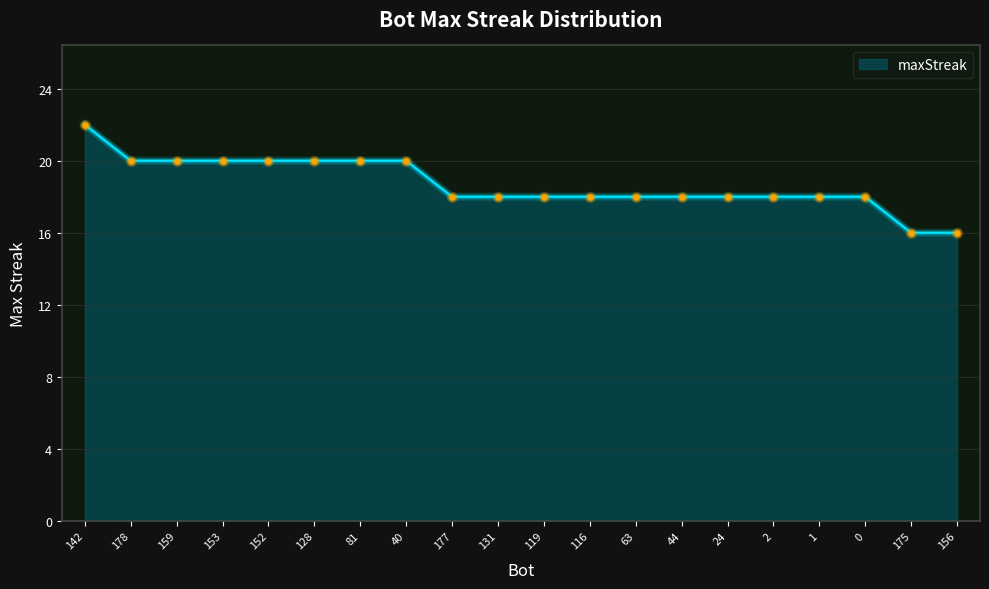

Approximately how many times larger is the value at 177 compared to 63?

1.0